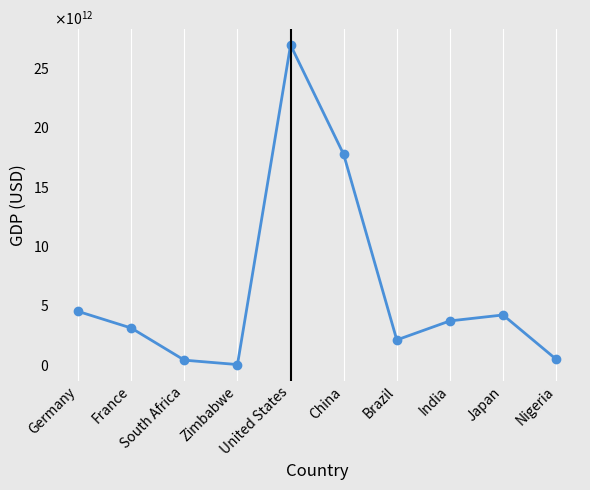

Does the chart have visible grid lines?

Yes